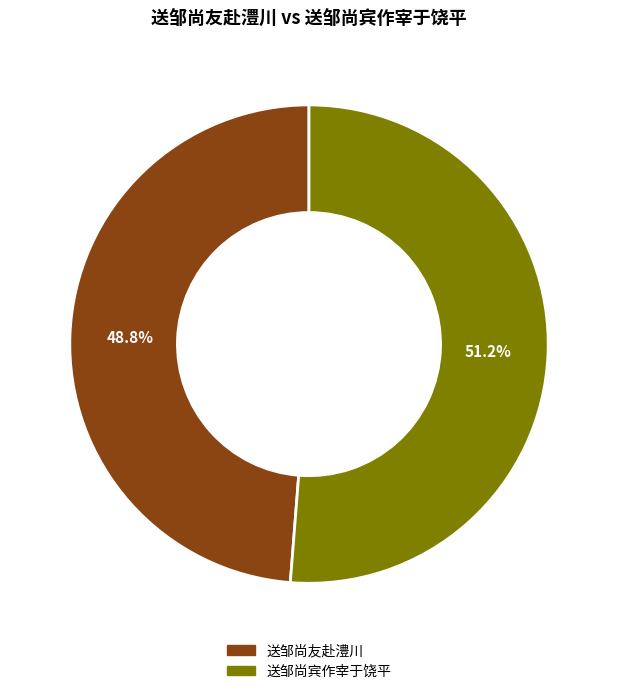

Which slice is the smallest?

送邹尚友赴澧川